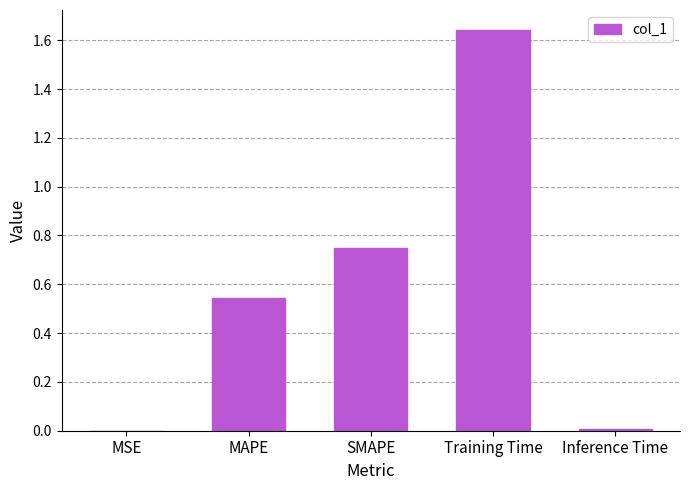

The chart shows a value of 0.0 at MSE. True or false?

True